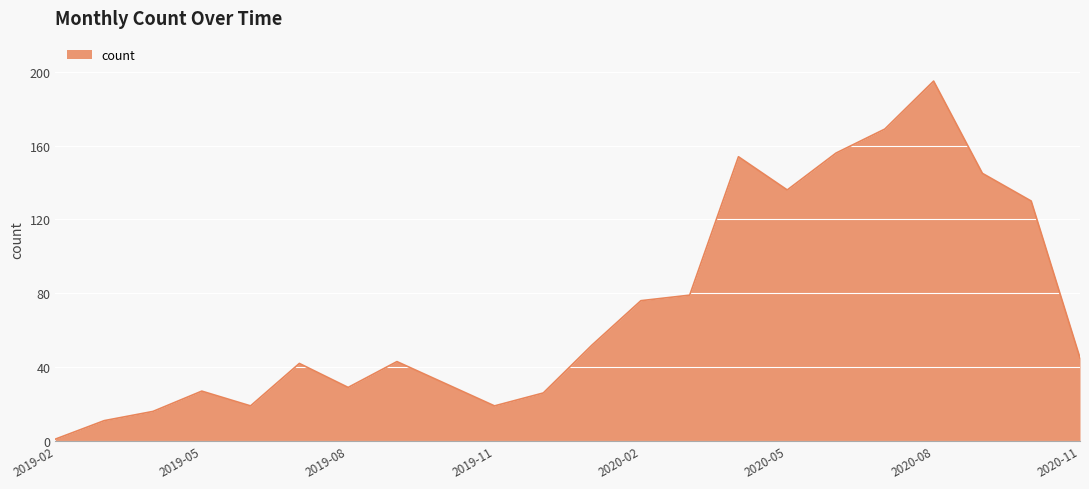

What is the greatest value displayed?

195